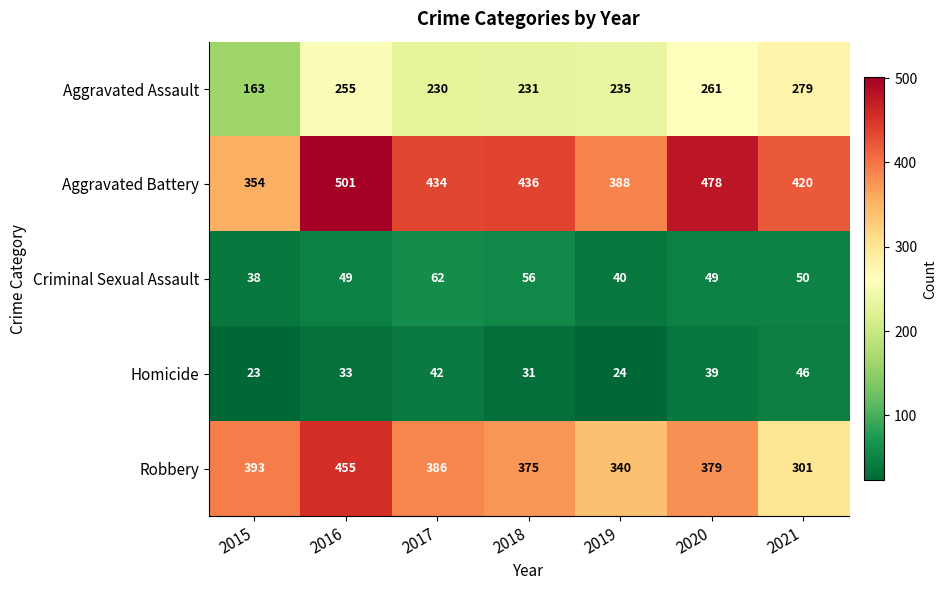

How many Aggravated Battery values are between 388 and 478?

5